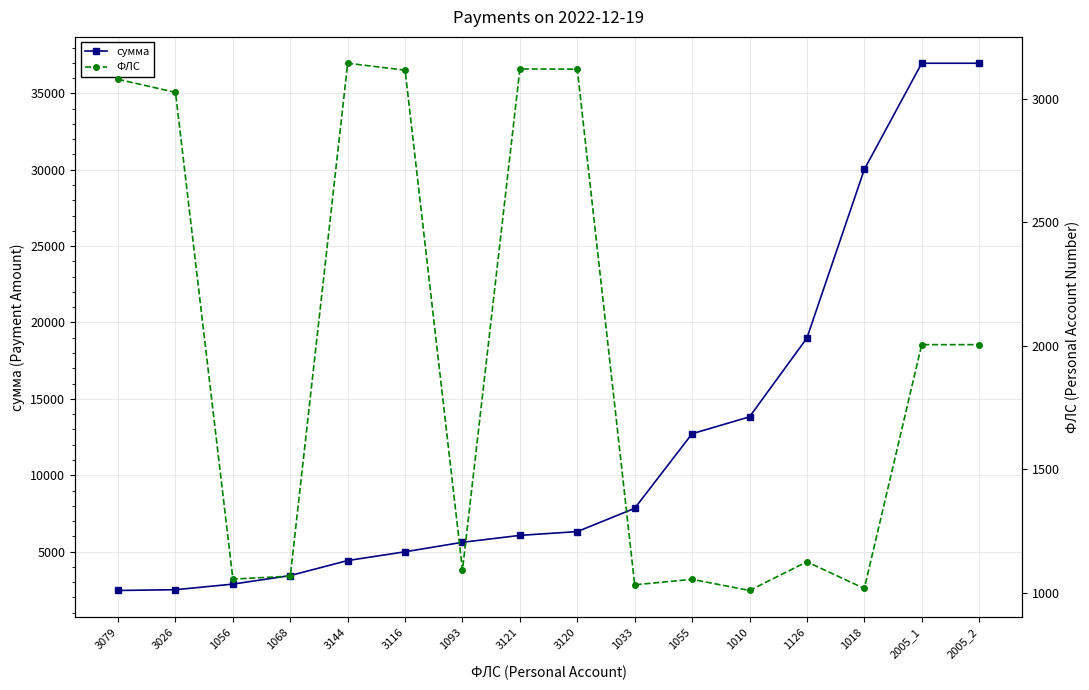

Where does the сумма series first go above 6310?

1033